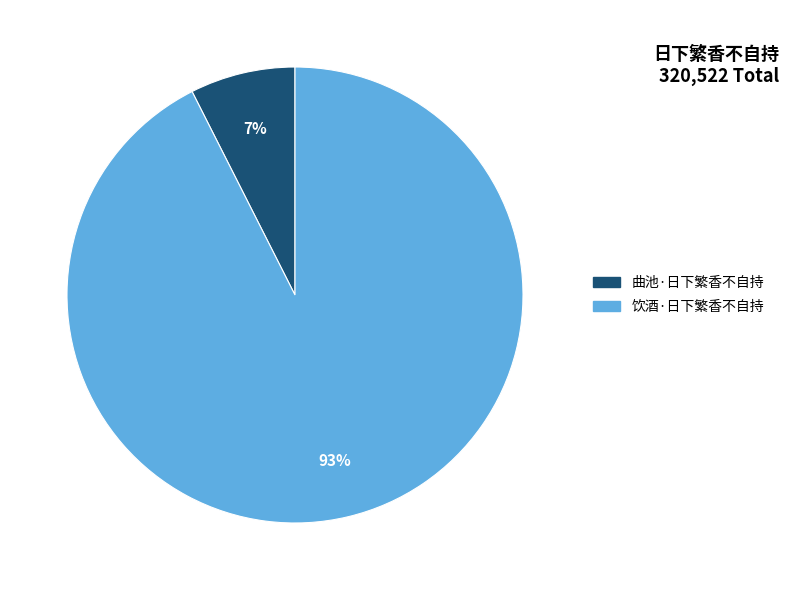

To the nearest percent, what is the average slice percentage?

50%